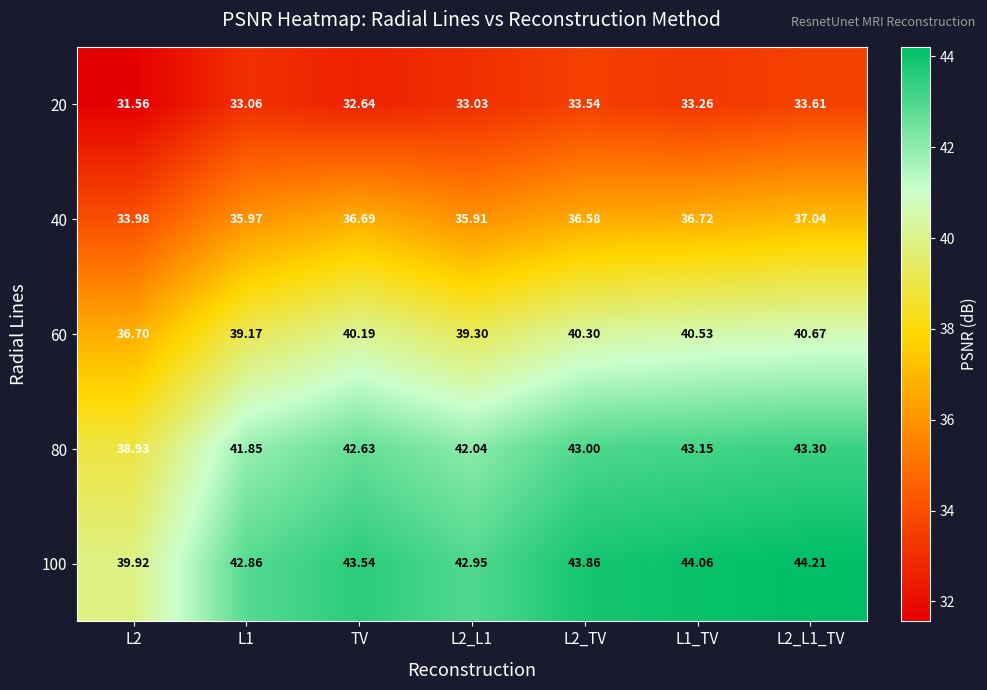

Which series changed the most between L2 and L2_L1_TV?

80